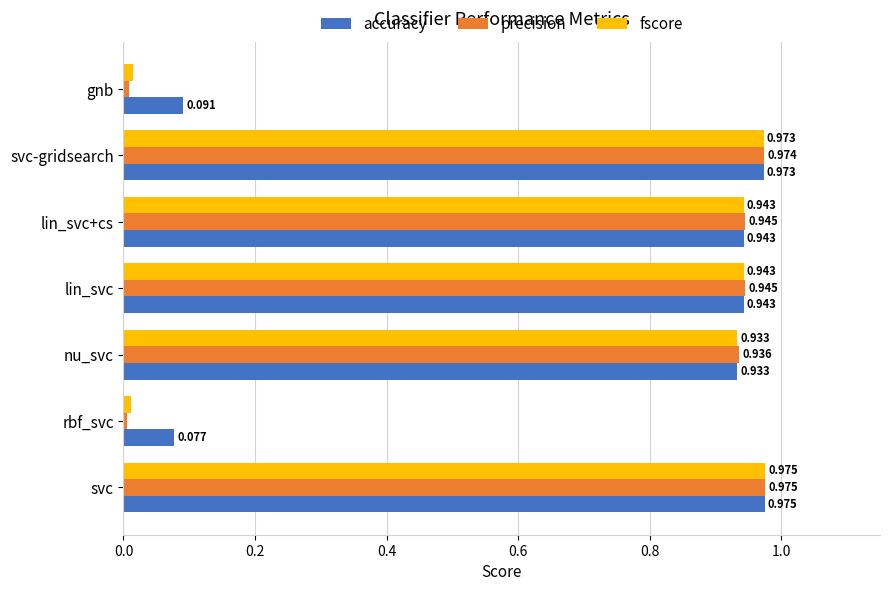

Which category has the lowest value across all series?

rbf_svc